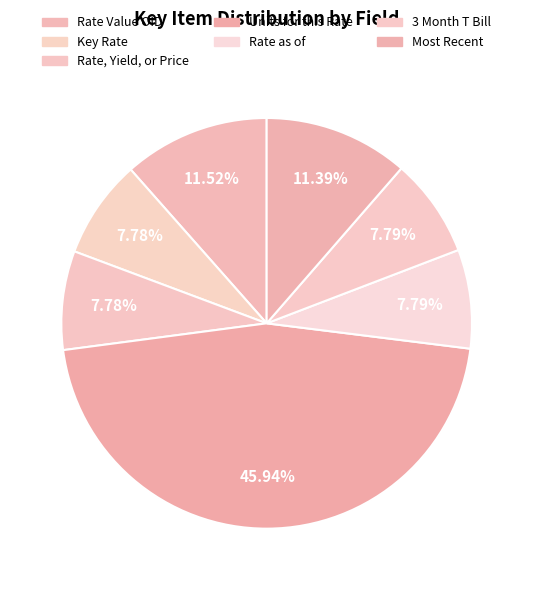

How much of the chart is everything except Rate as of?

92.2%